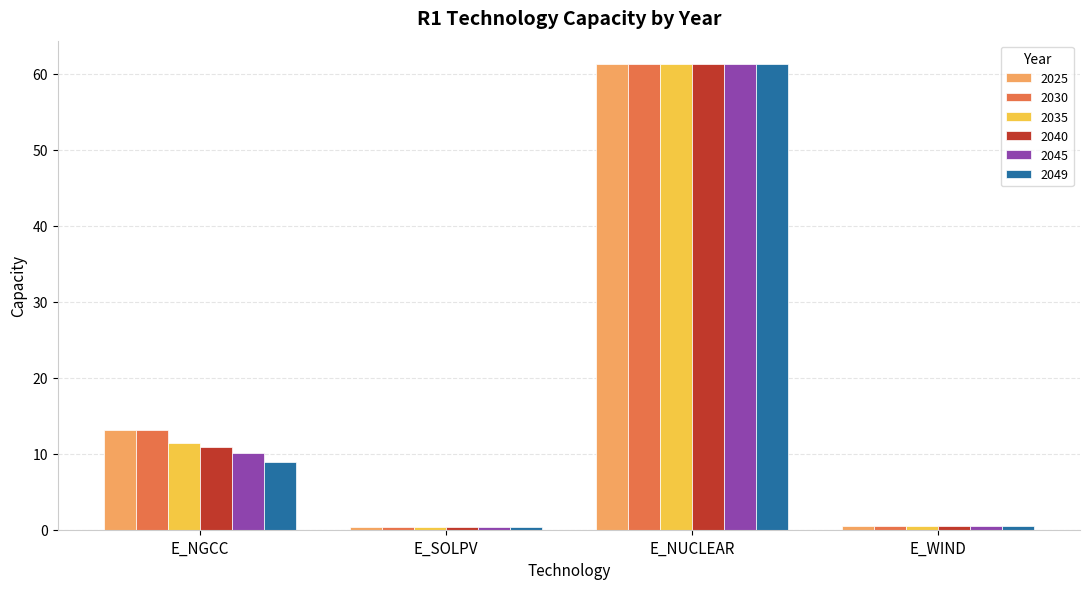

What is the spread (max minus min) of values at E_NGCC?

4.2